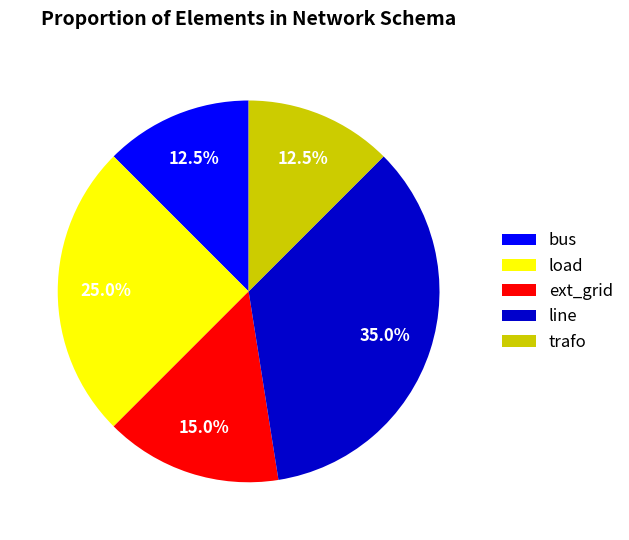

Which slice is the largest?

line